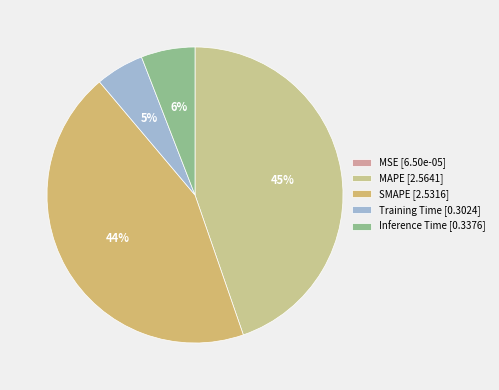

To the nearest percent, what portion does SMAPE represent?

44%